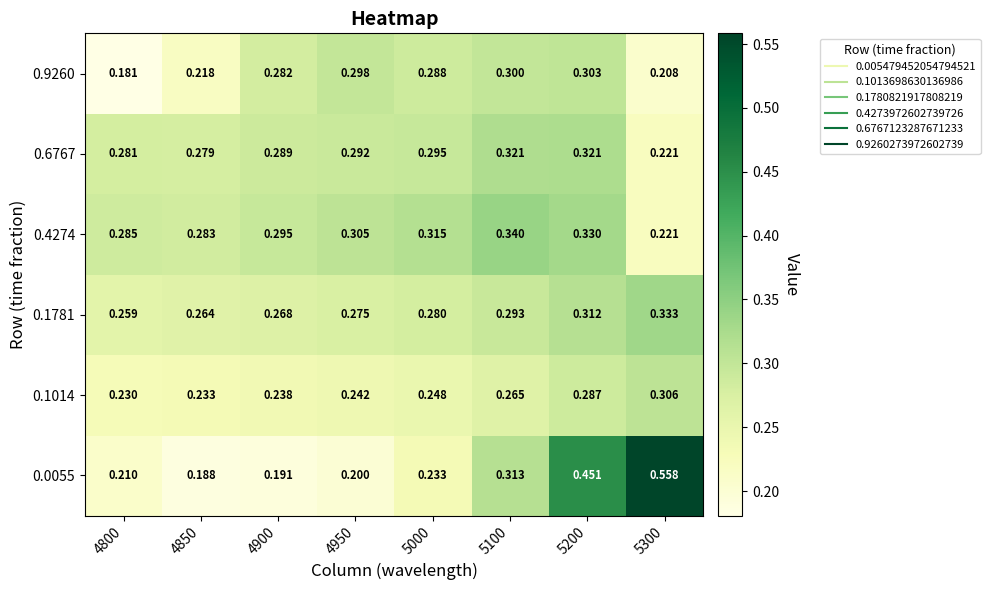

Is the value of 0.6767 at 4950 greater than the value of 0.4274 at 4950?

No